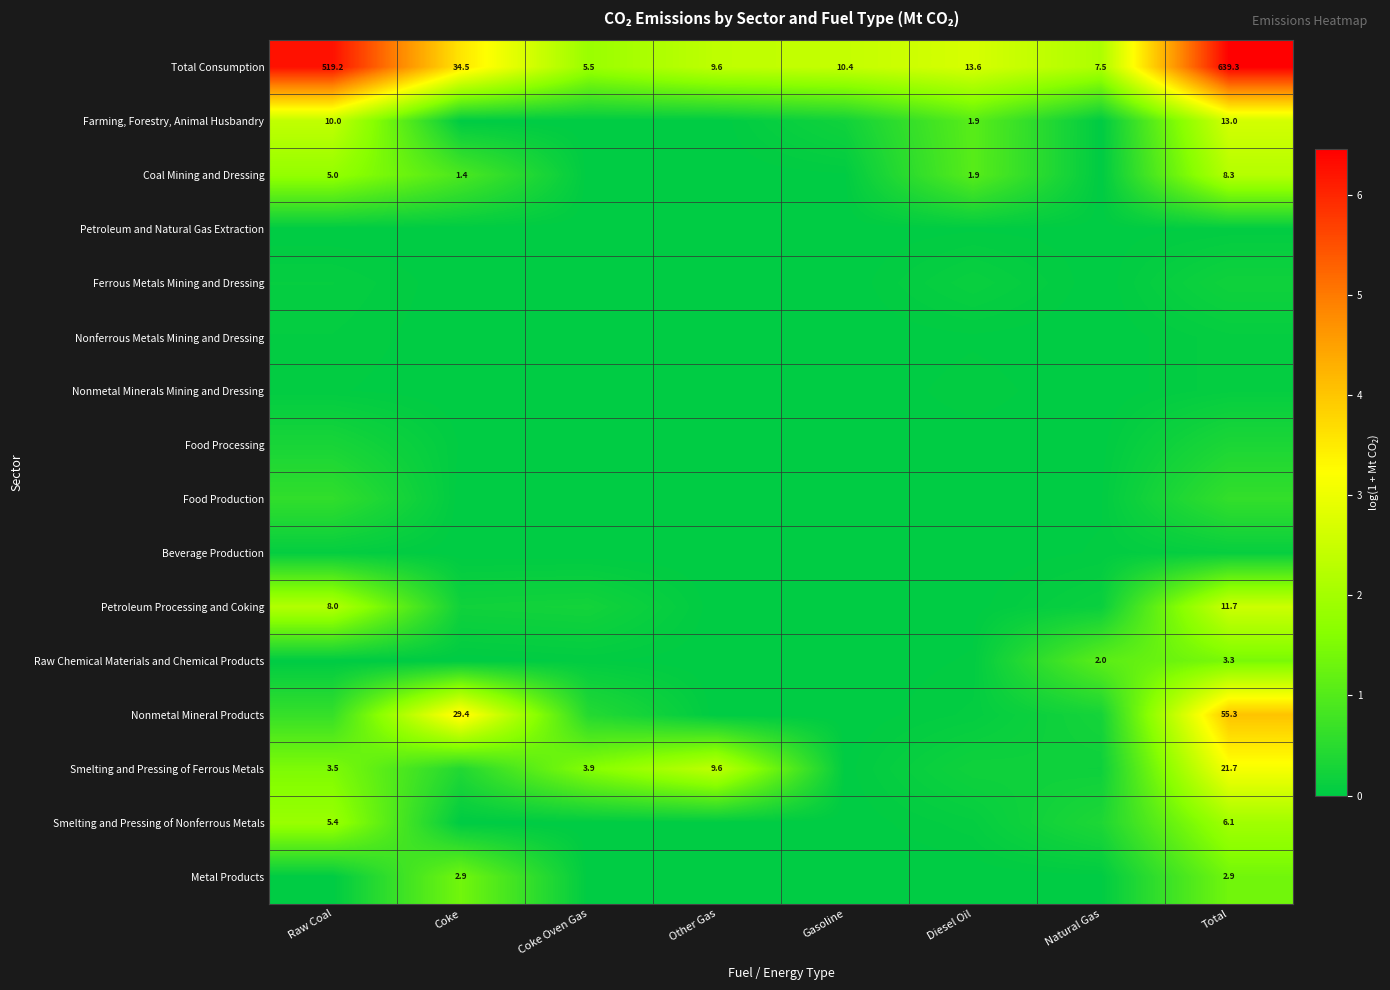

At which label is Total Consumption closest to 322?

Raw Coal